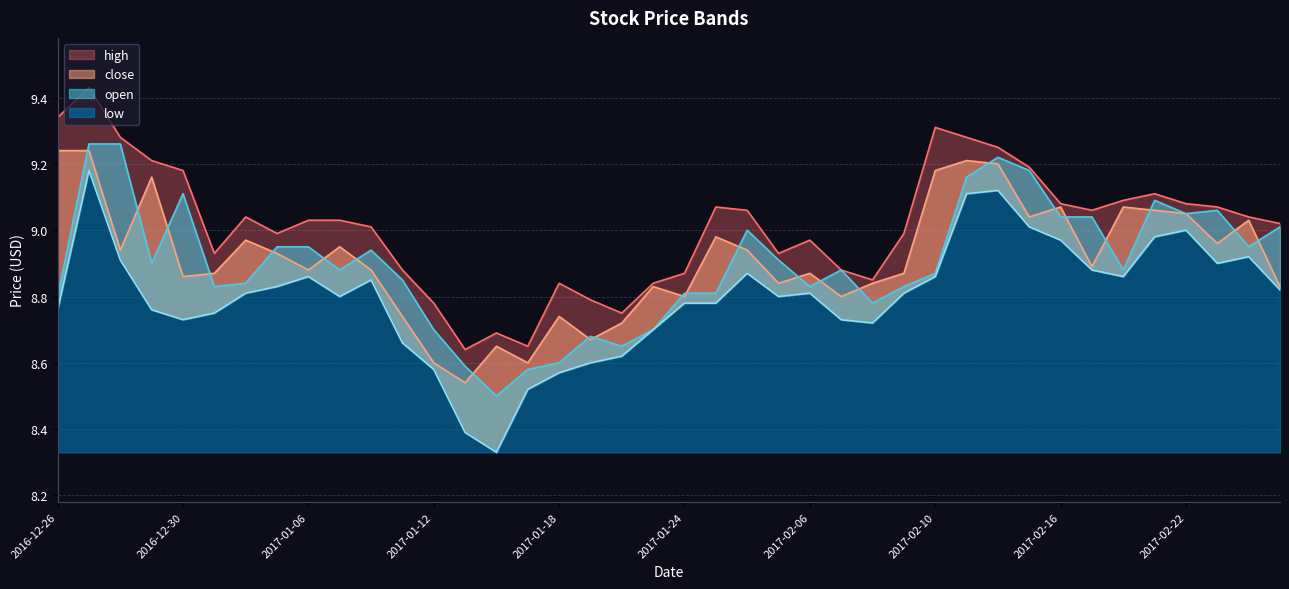

True or false: low and high intersect in this chart.

False